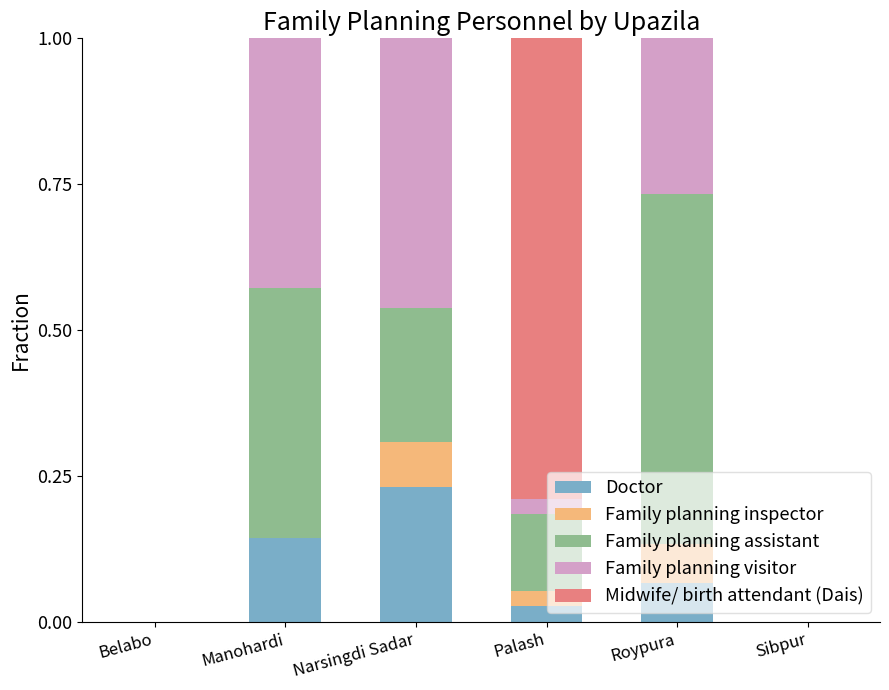

What is the total value across all series at Palash?

1.0